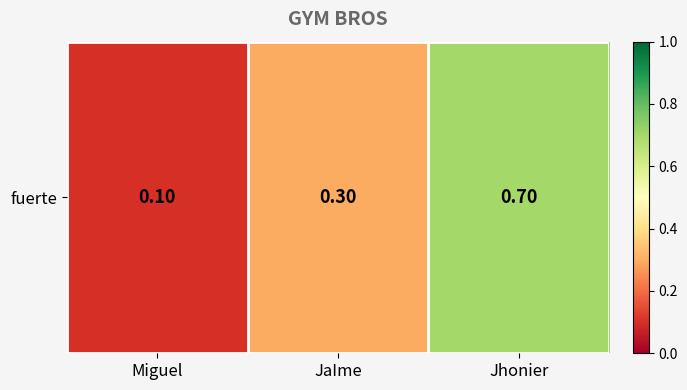

What is the average value?

0.4